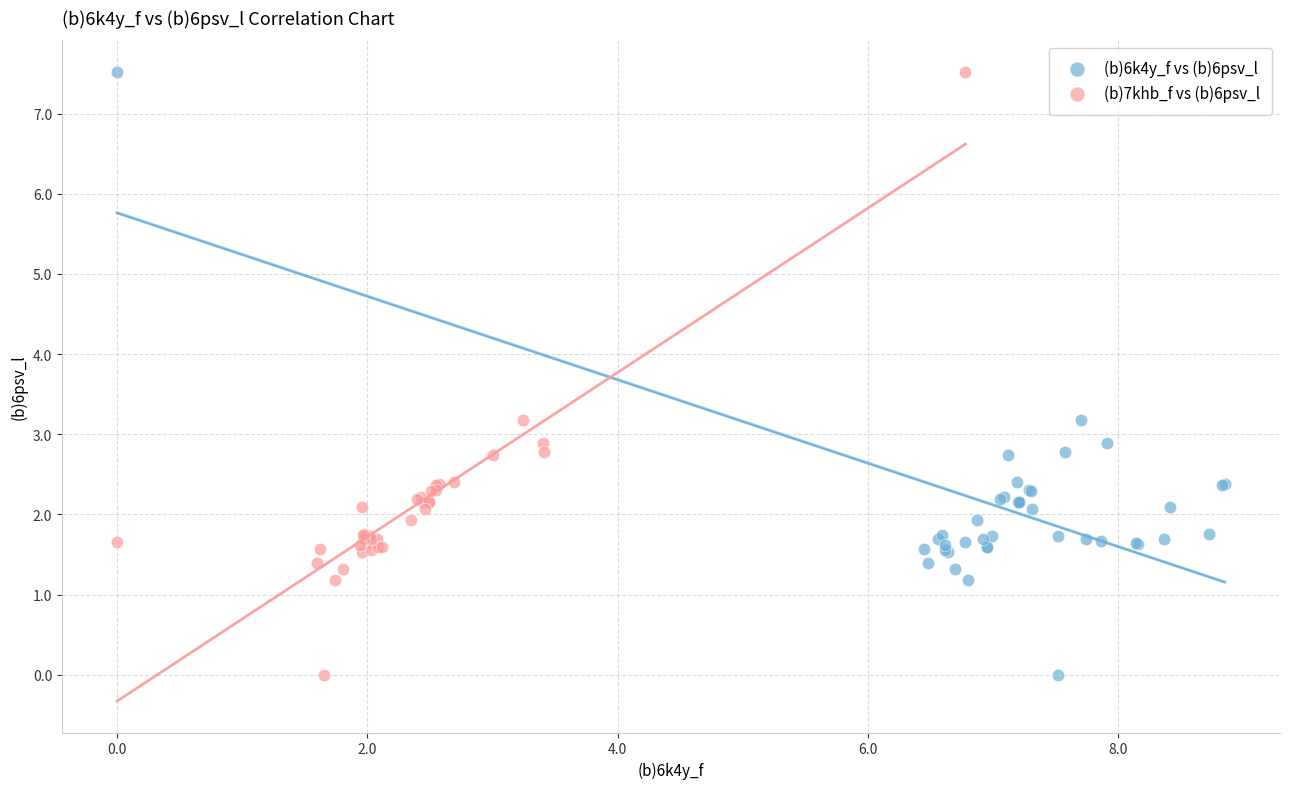

What are all the series names shown in the legend?

(b)6k4y_f vs (b)6psv_l, (b)7khb_f vs (b)6psv_l